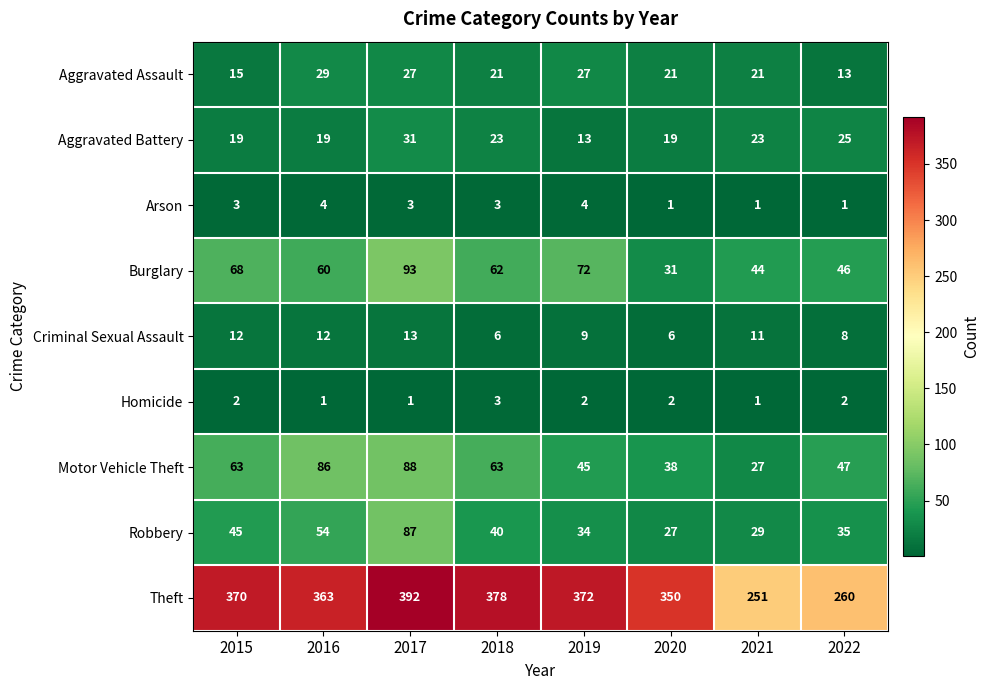

What is the minimum value for Burglary?

31